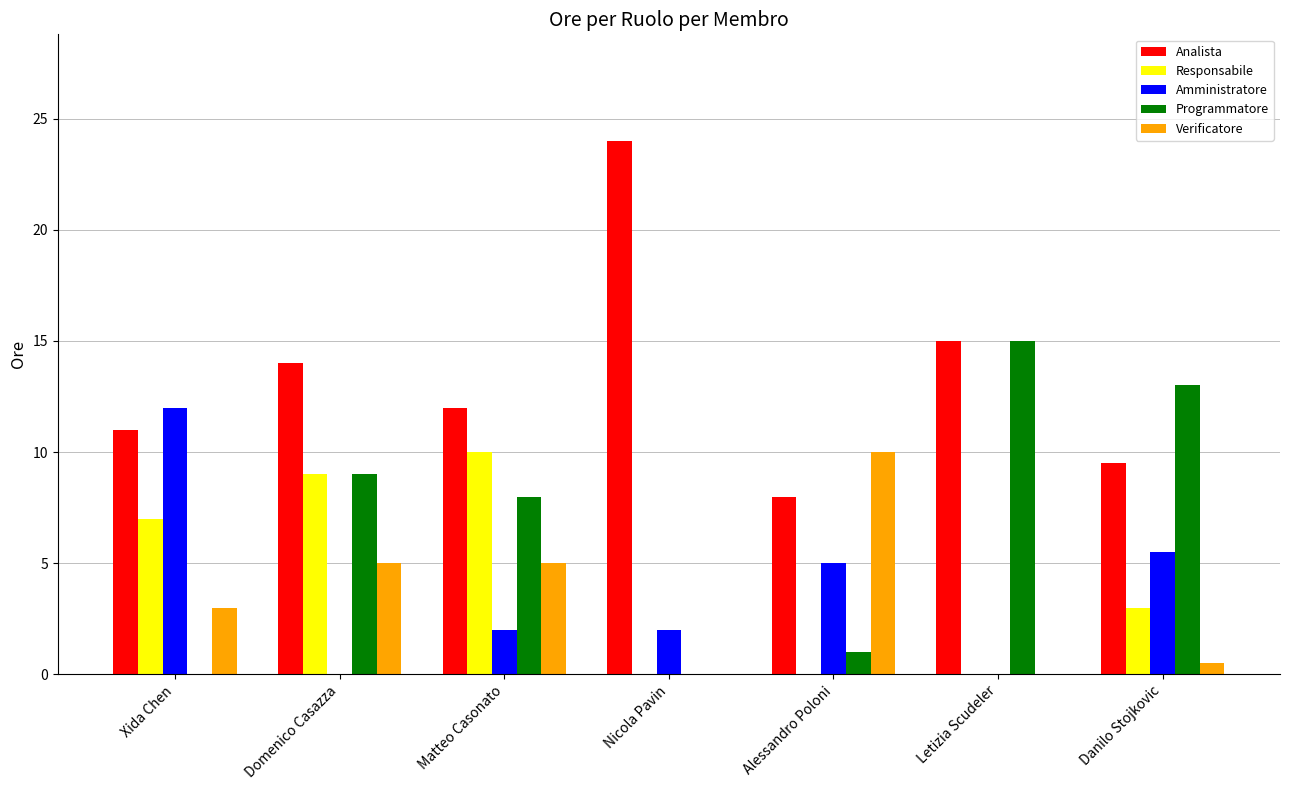

True or false: Responsabile has a value of 10.0 at Matteo Casonato.

True